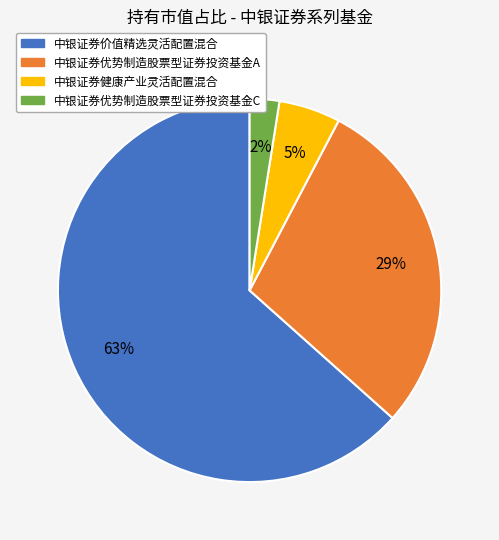

Does 中银证券优势制造股票型证券投资基金C represent more than half of the total?

No